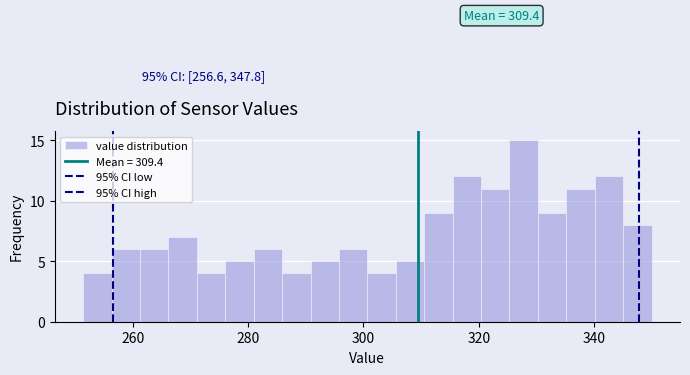

Around what value on the x-axis is the tallest bar? Give the approximate position of its centre, as read against the axis.

328